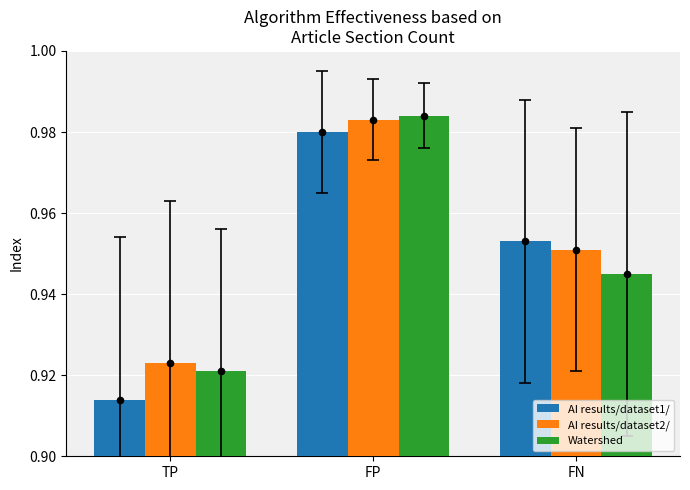

Which series has the widest spread of Y values?

AI results/dataset1/